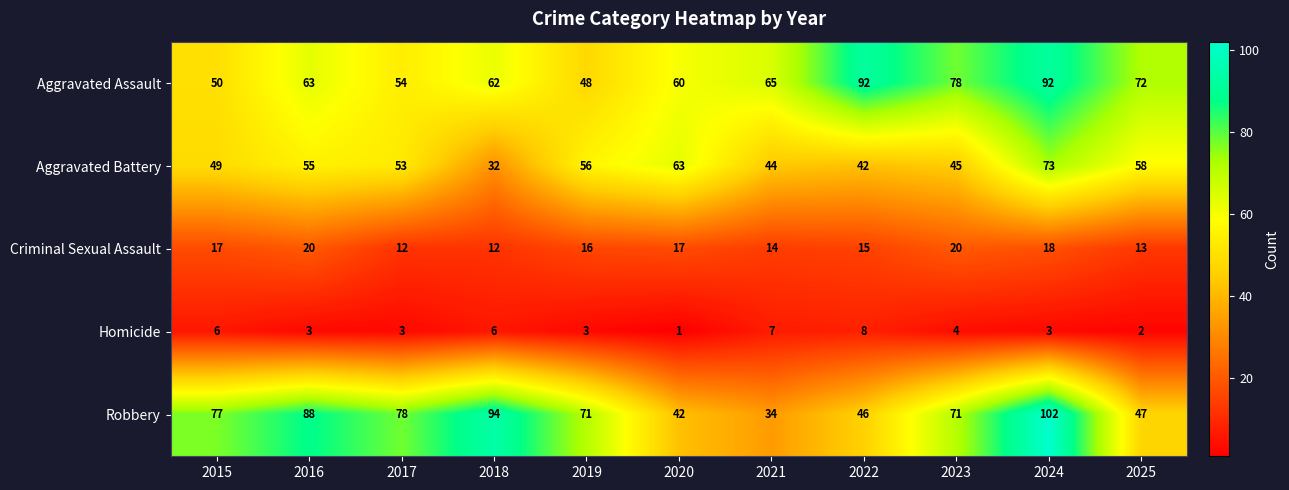

Rank the series at 2024 from highest to lowest value.

Robbery, Aggravated Assault, Aggravated Battery, Criminal Sexual Assault, Homicide